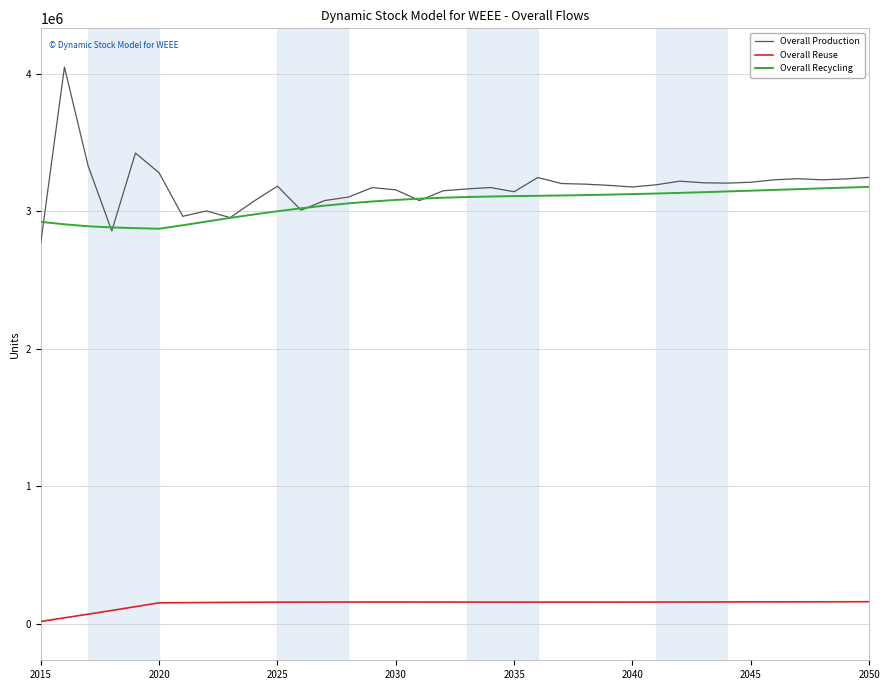

True or false: Overall Recycling and Overall Reuse cross at least once.

False